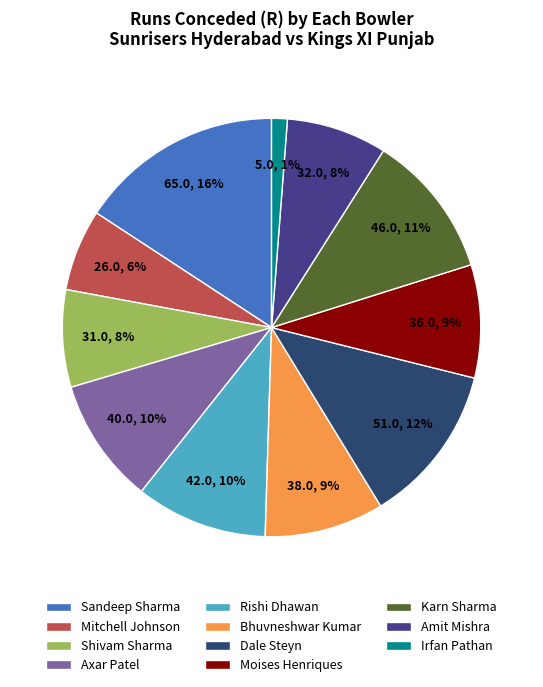

Do Karn Sharma and Sandeep Sharma together represent more than half of the pie?

No